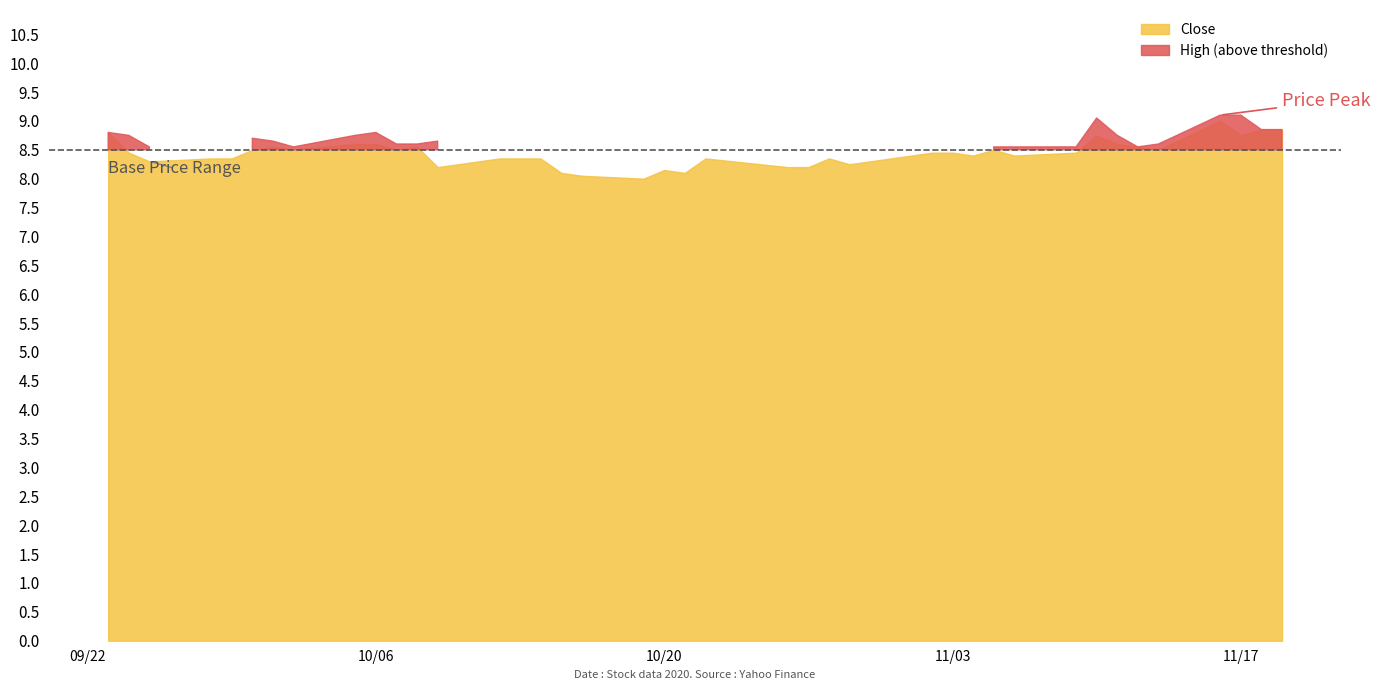

What is the difference between the maximum and minimum values in the High series?

1.0